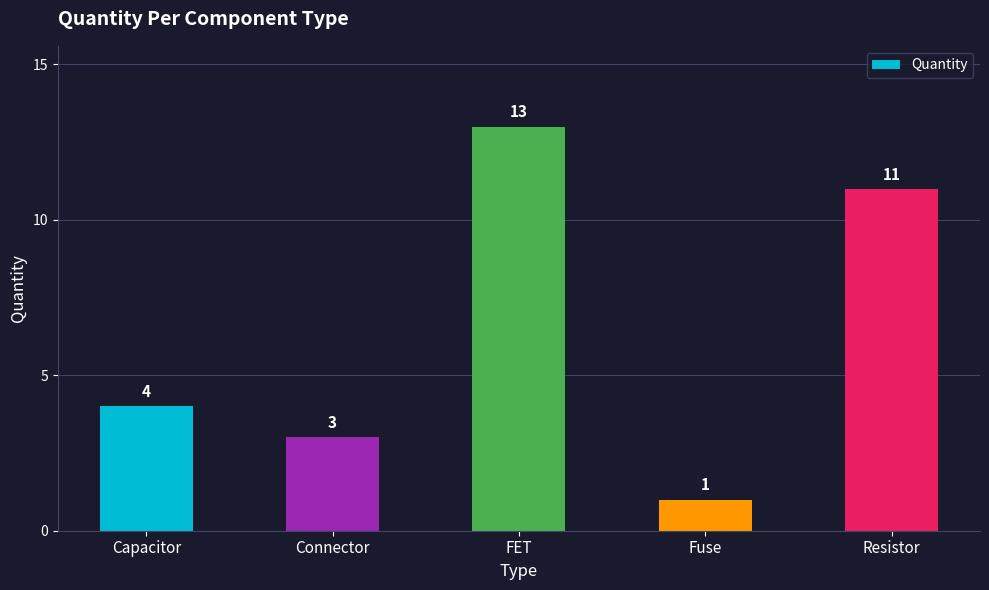

Are the bars horizontal?

No